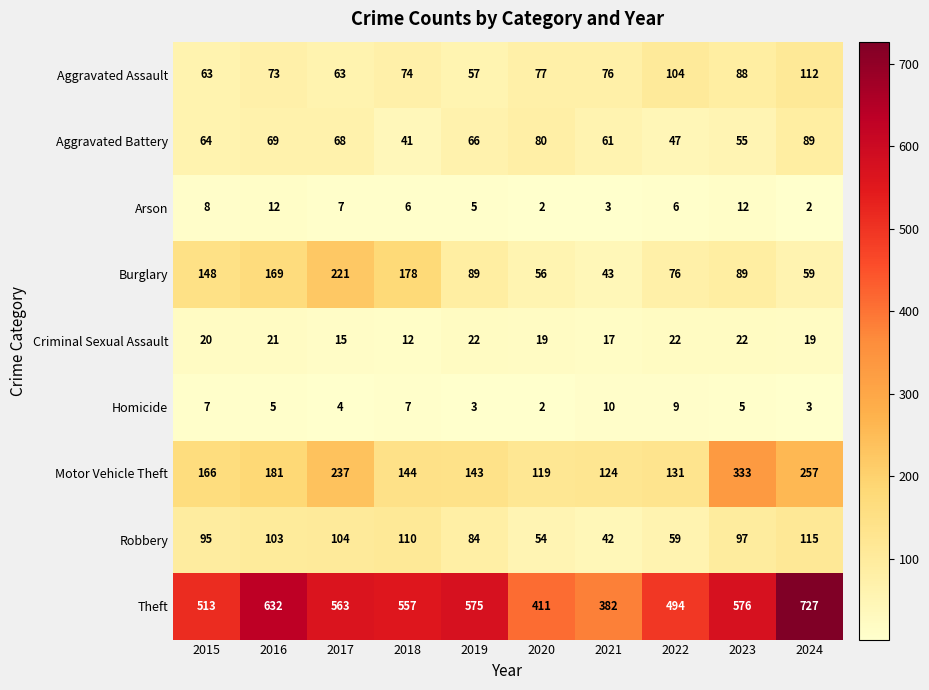

How many data points does each series have?

10